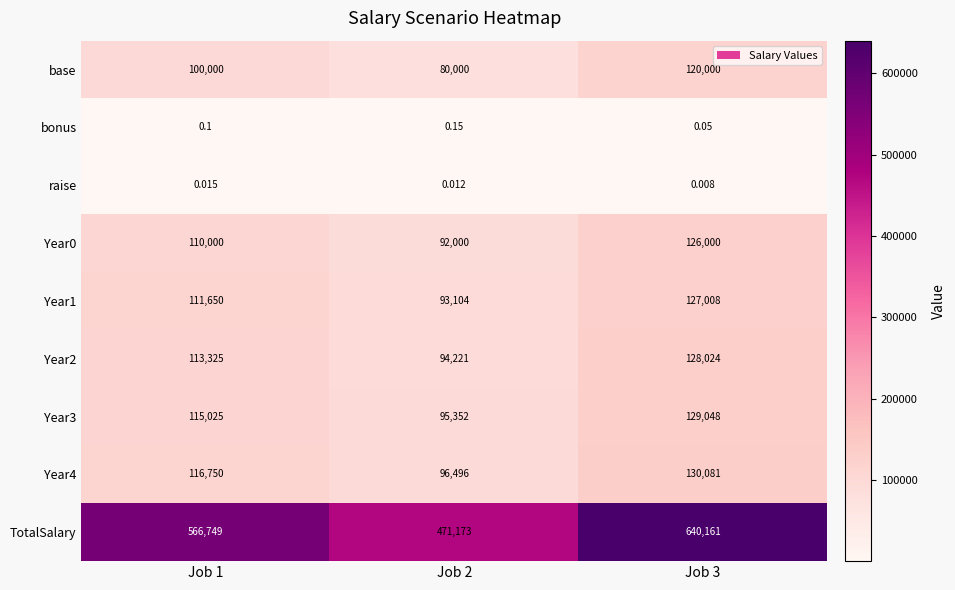

What is the total value across all series at Job 3?

1400322.1